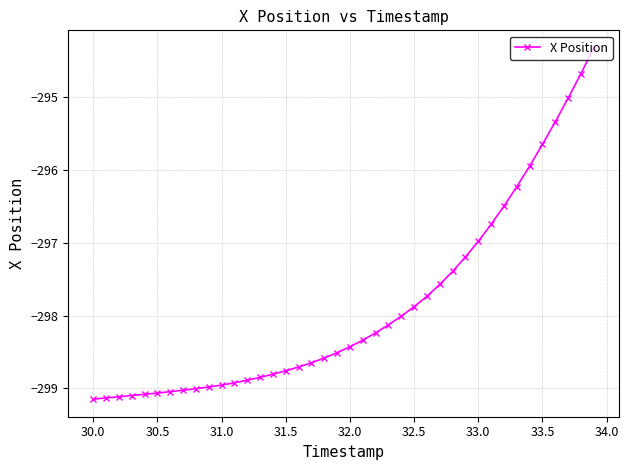

What is the smallest value displayed?

-299.1